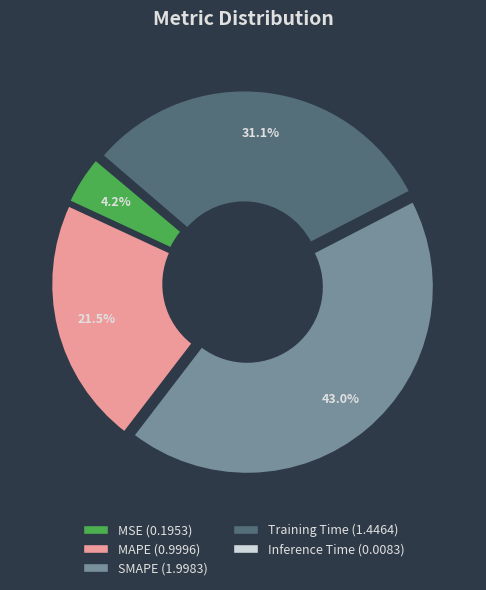

Which slice is the largest?

SMAPE